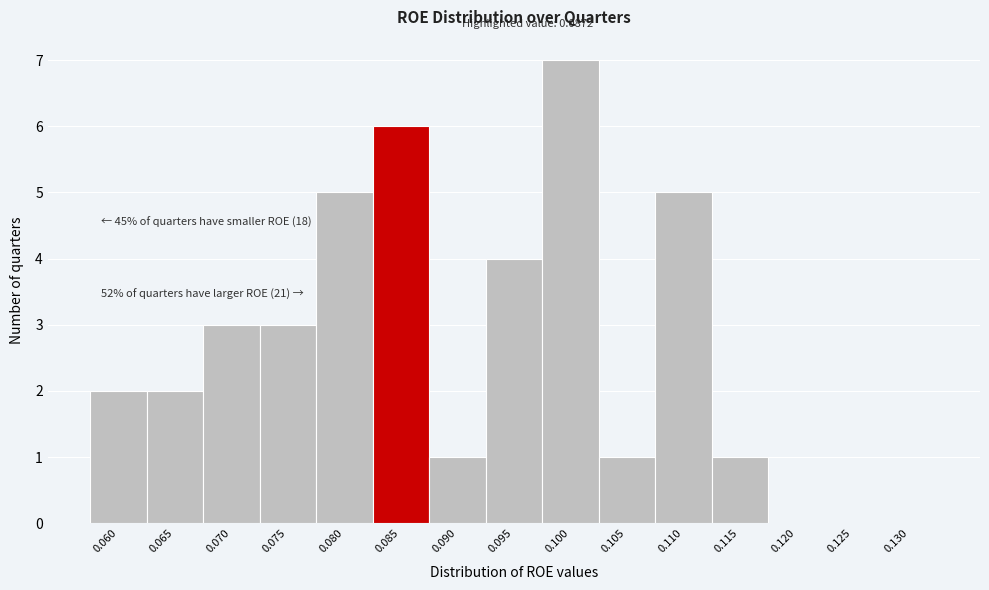

Reading left to right, extract all data points from this chart.

0.060=2	0.065=2	0.070=3	0.075=3	0.080=5	0.085=6	0.090=1	0.095=4	0.100=7	0.105=1	0.110=5	0.115=1	0.120=0	0.125=0	0.130=0